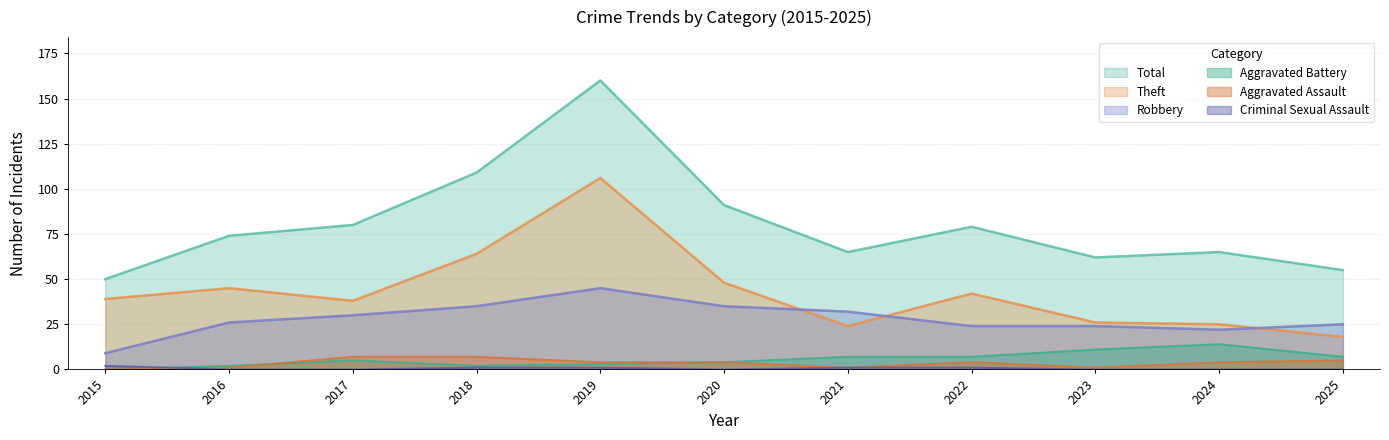

True or false: Theft and Aggravated Assault intersect in this chart.

False